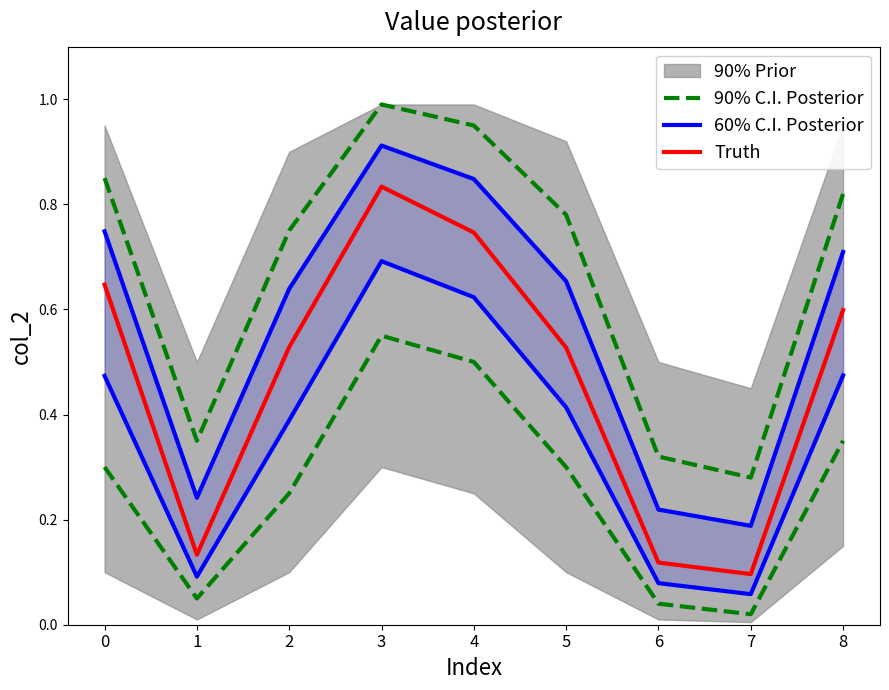

List the labels in order of 90% C.I. Posterior value, smallest first.

7, 6, 1, 2, 0, 5, 8, 4, 3